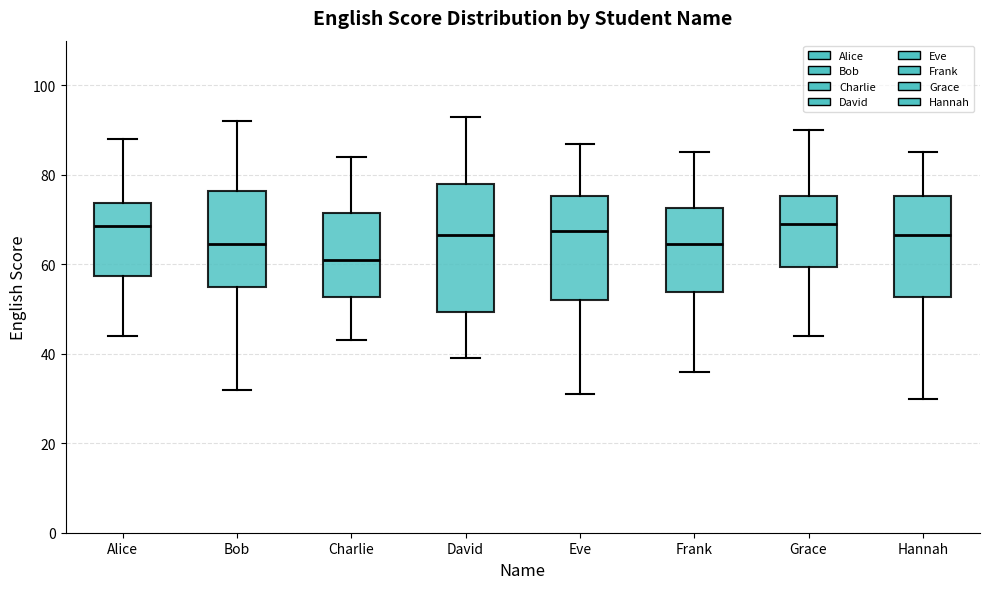

Which box has the lowest median line?

Charlie